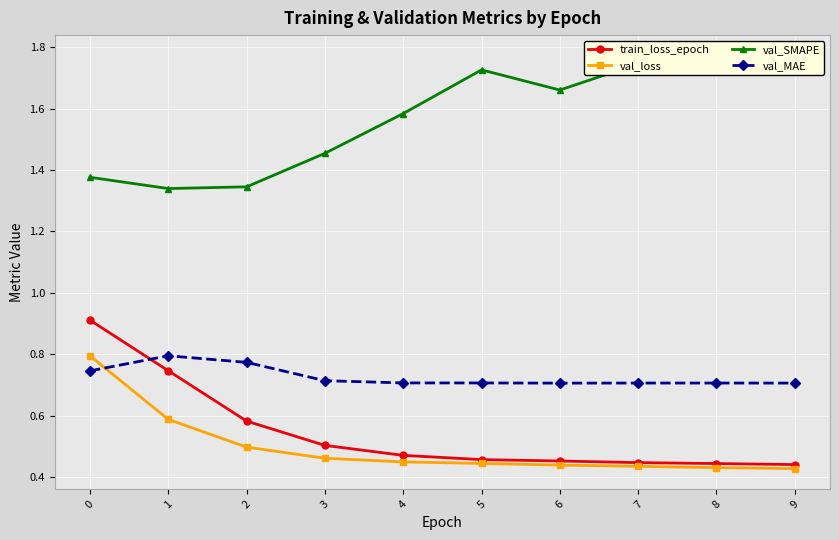

At 1, list the series in order from largest to smallest.

val_SMAPE, val_MAE, train_loss_epoch, val_loss